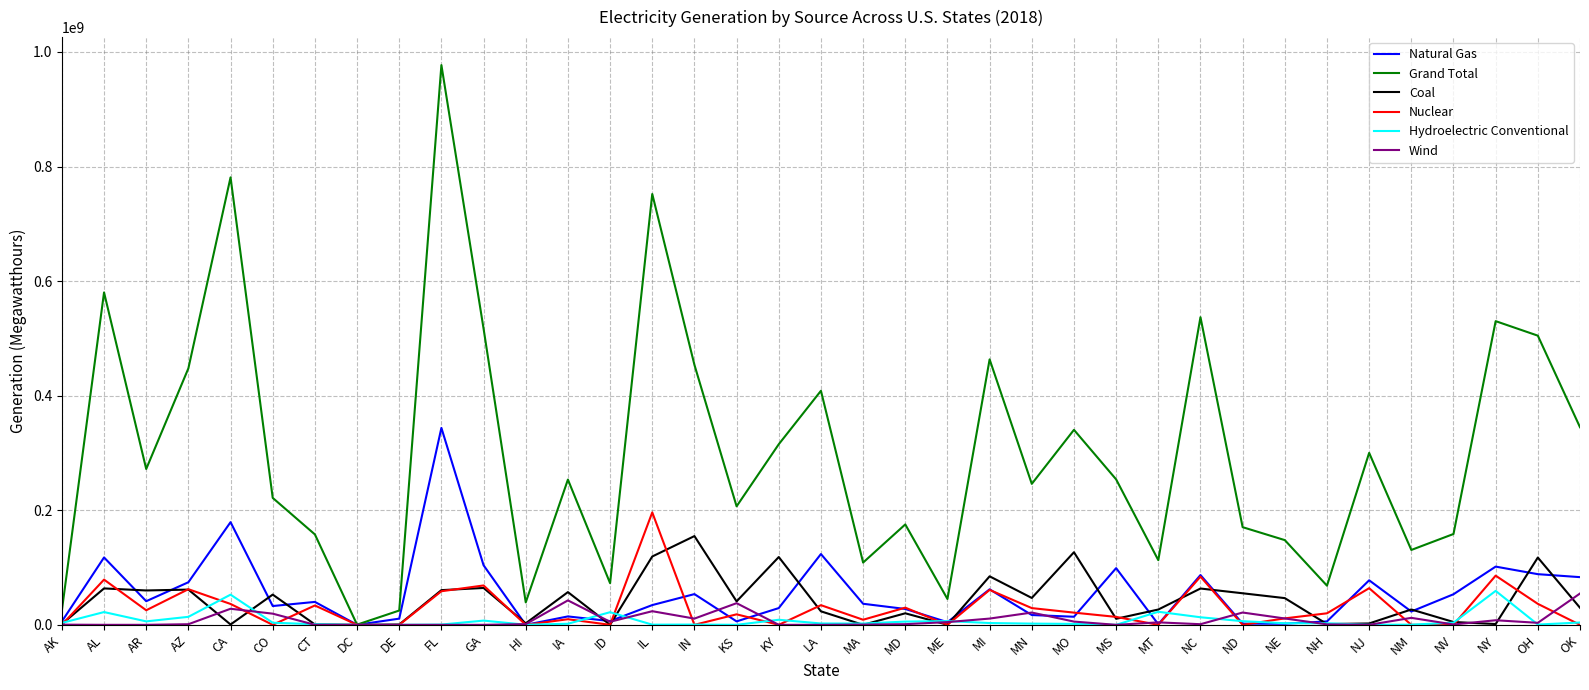

What is the difference between the second highest and minimum values in the Grand Total series?

780744309